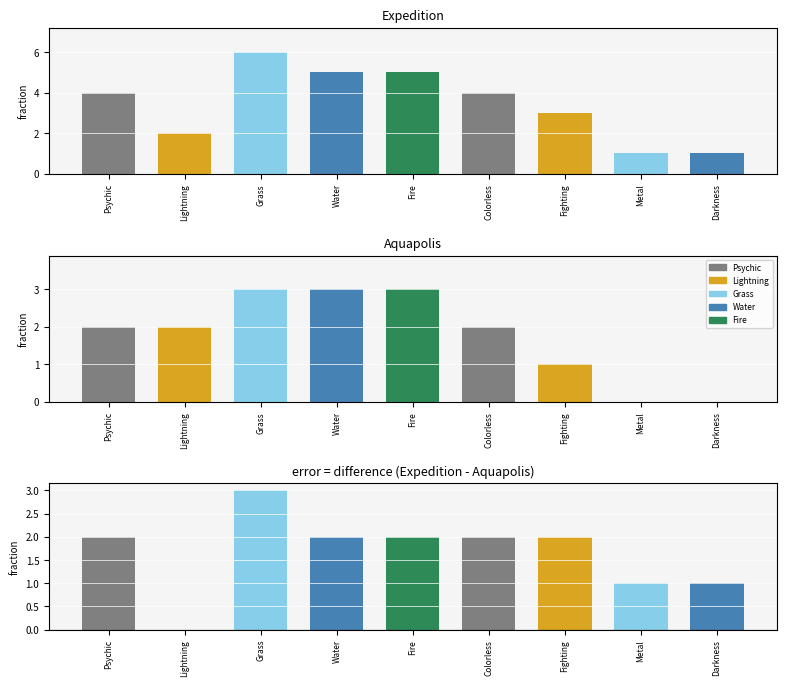

How many values in the Expedition series are below 4?

4